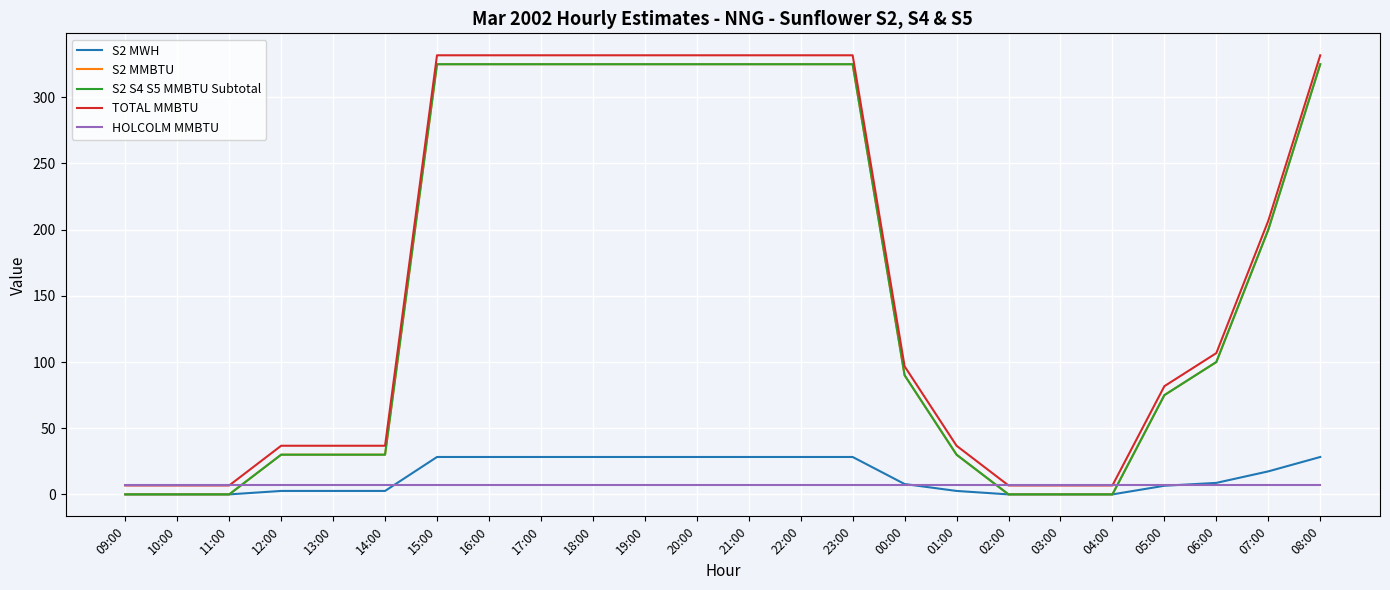

At how many categories does at least one series exceed 25?

18